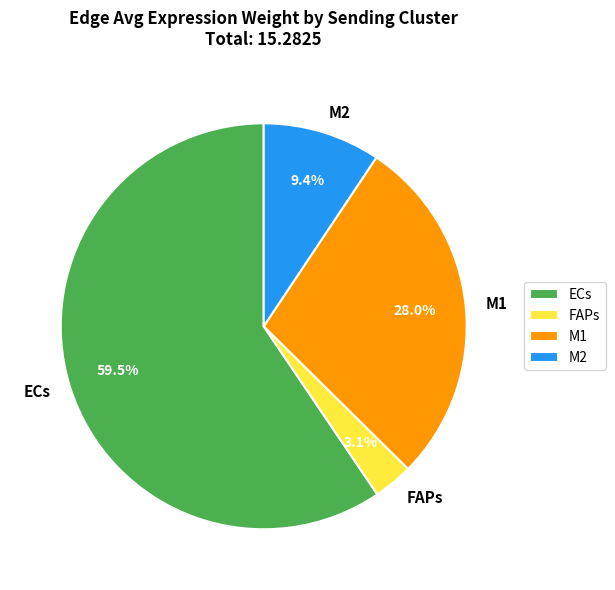

What is the majority slice?

ECs